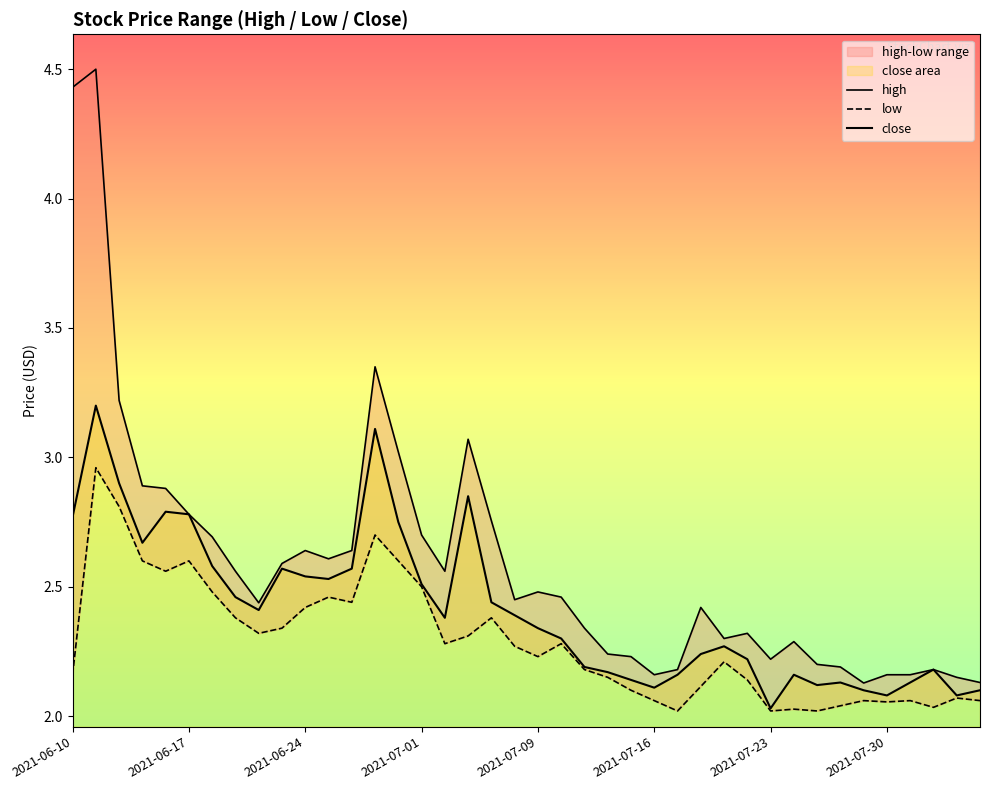

True or false: close and low cross at least once.

False